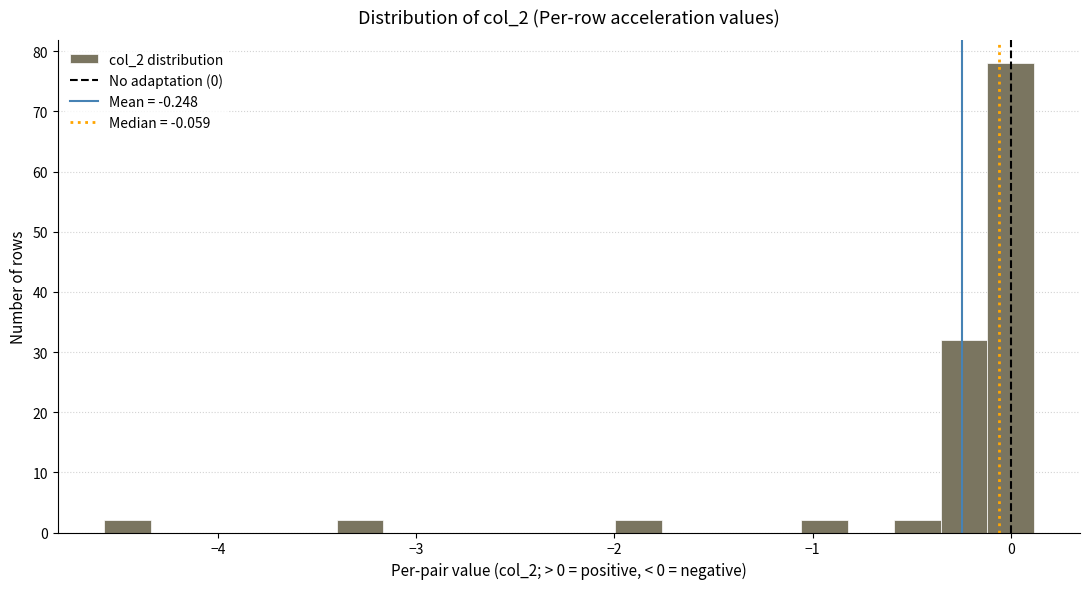

Read against the x-axis, roughly where is the centre of the tallest bar?

0.0